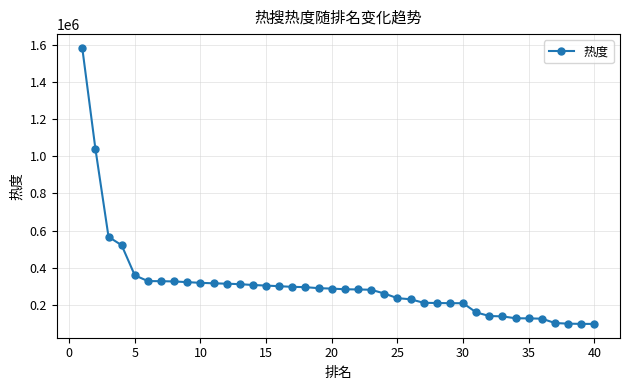

What is the difference between the maximum and second lowest values?

1487483